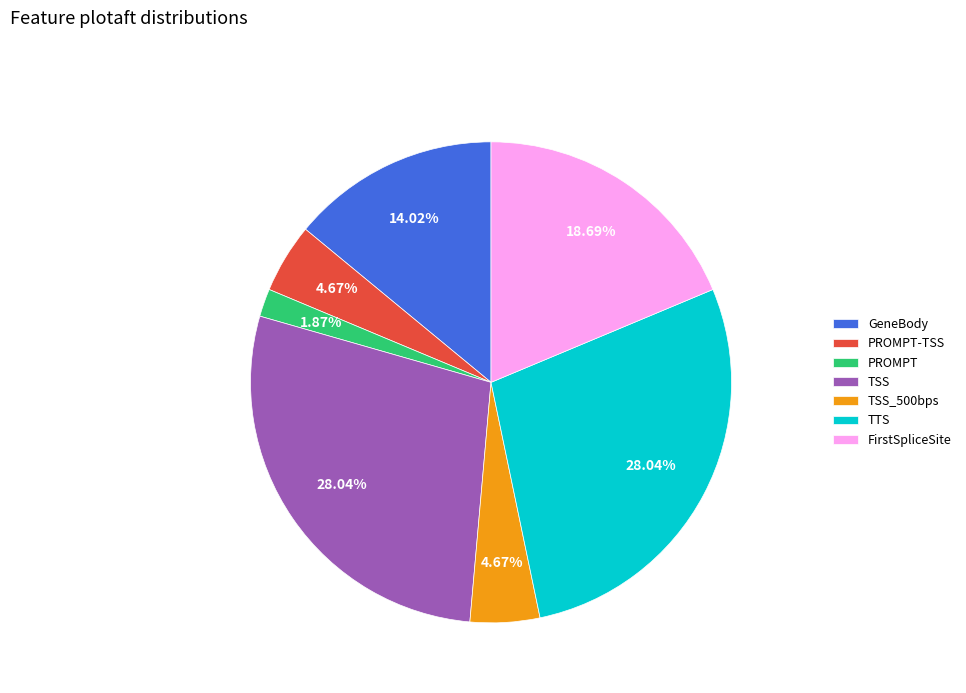

What is the smallest slice in the pie chart?

PROMPT